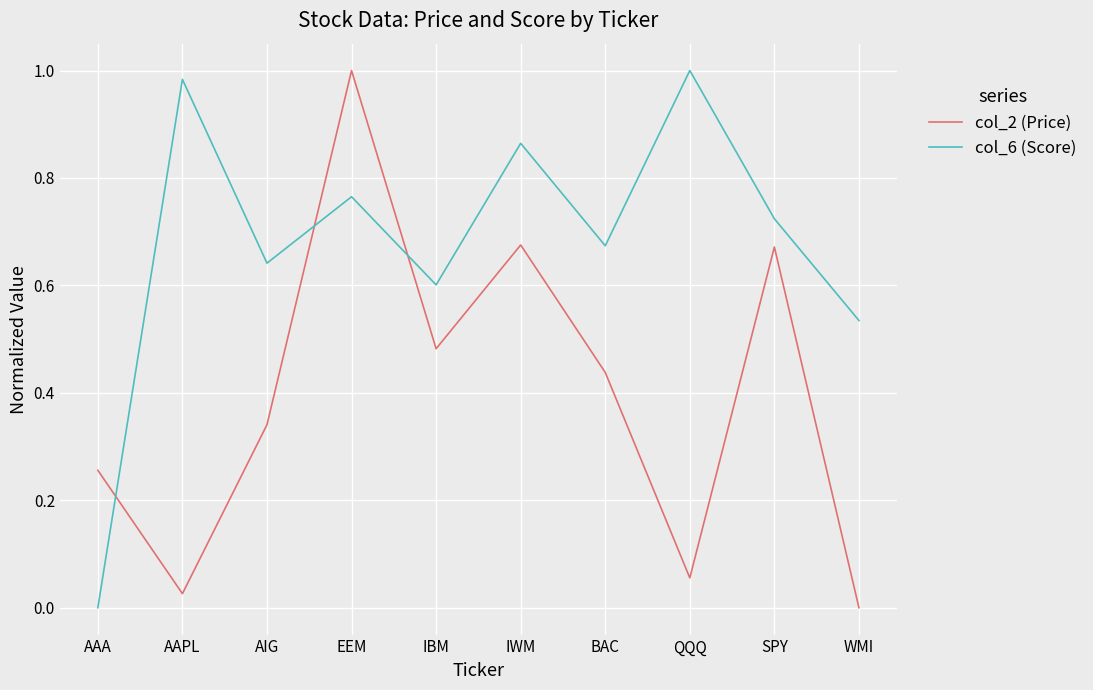

Where is the first local minimum for col_6 (Score)?

AIG